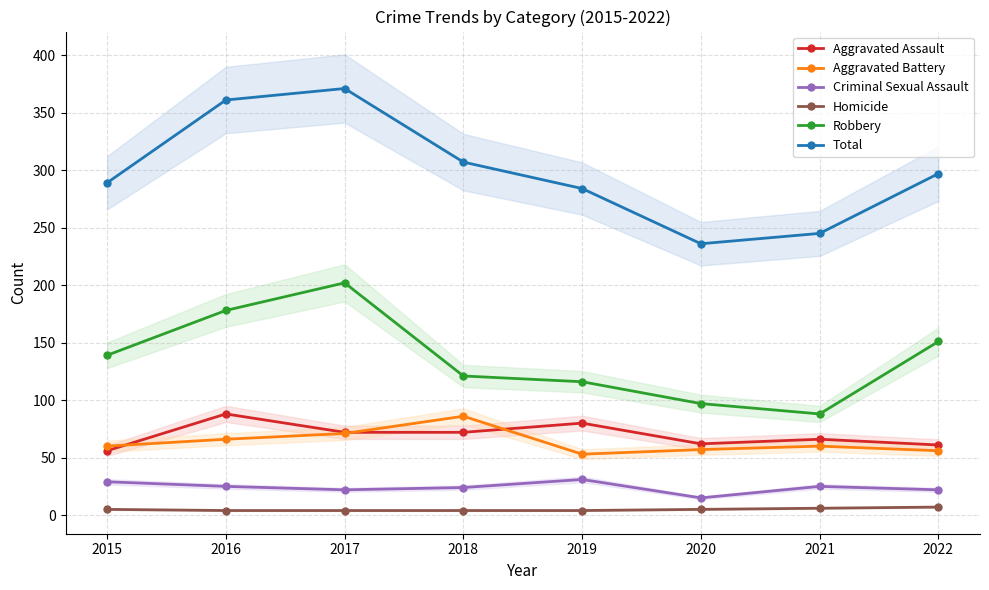

Is this an area chart (filled region under the line)?

No